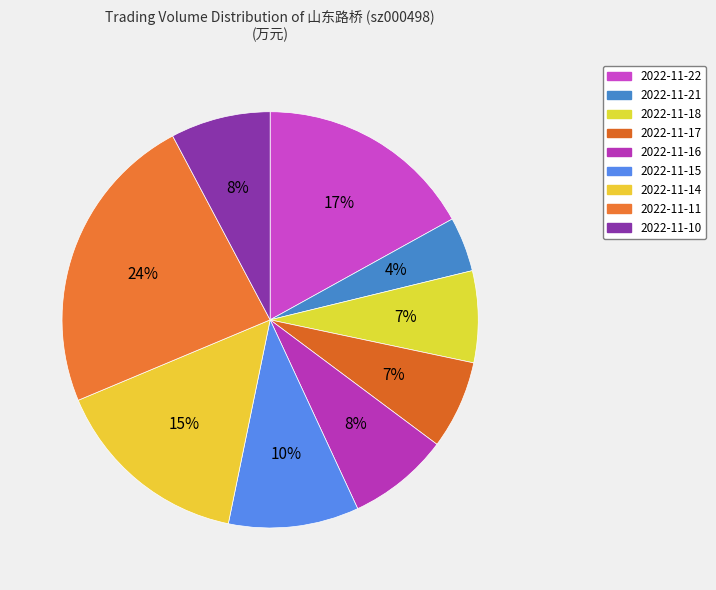

Which slice is the largest?

2022-11-11